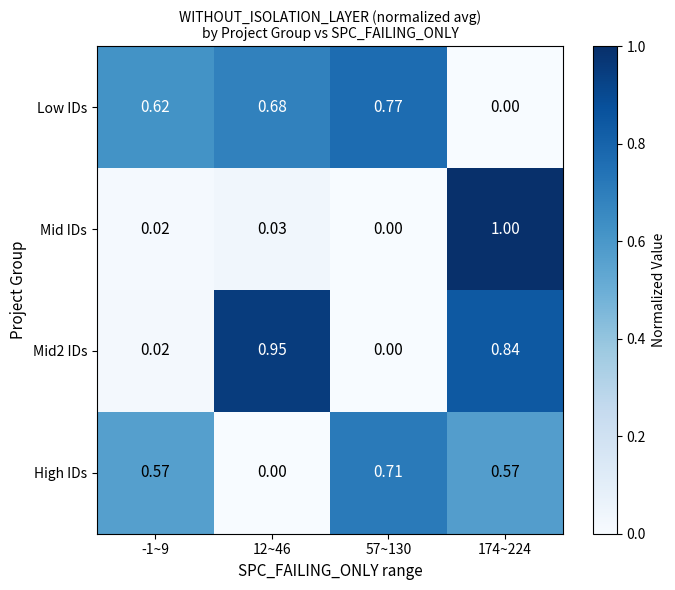

Which series has the widest spread of values?

Mid IDs